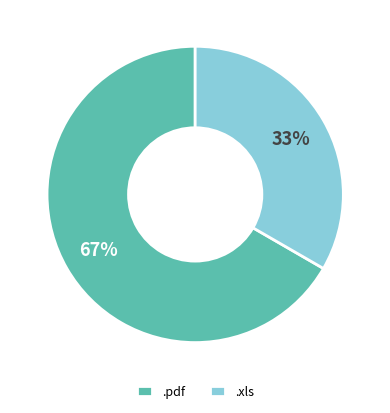

To the nearest percent, what is the combined percentage of .xls and .pdf?

100%